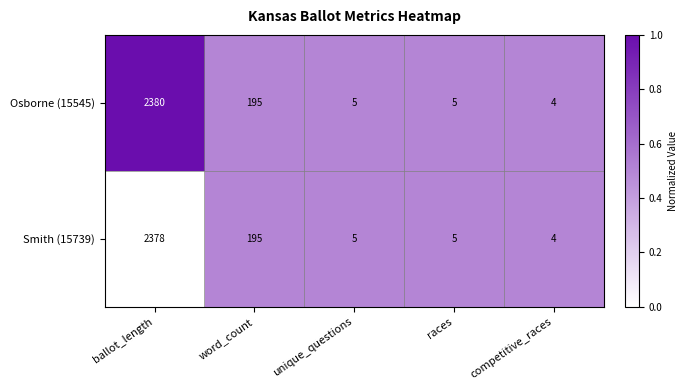

Is it true that Osborne (15545) equals 134 at word_count?

False